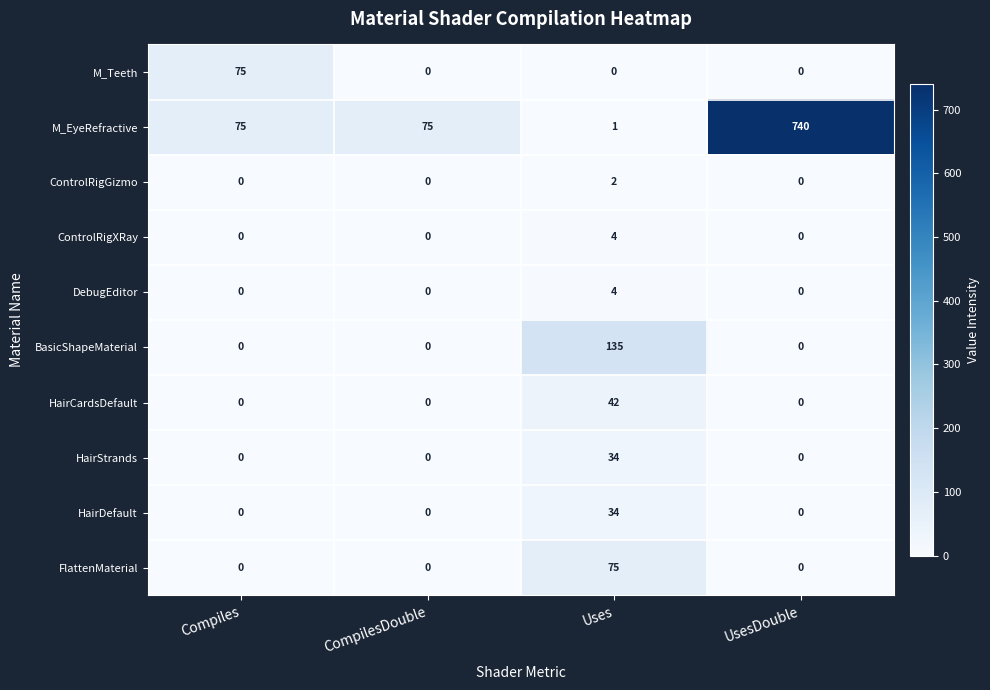

Which series has the largest range (max minus min)?

M_EyeRefractive